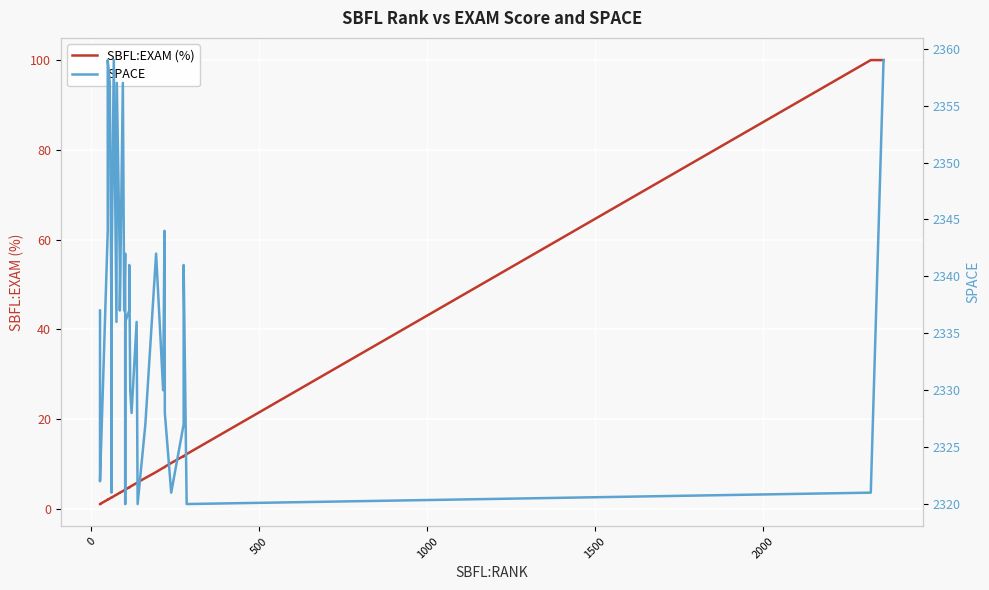

Reading left to right, list all the values displayed in this chart.

SBFL:EXAM (%): 1.1	1.1	1.1	2.1	2.1	2.3	2.6	2.6	2.6	2.6	2.8	3.2	3.2	3.6	3.6	4.0	4.2	4.3	4.4	4.3	4.8	4.8	5.0	5.2	5.8	5.9	6.9	8.2	9.2	9.3	9.4	10.3	11.8	11.7	12.2	100.0	100.0	100.0	100.0	100.0
SPACE: 2337.0	2328.0	2322.0	2344.0	2359.0	2357.0	2337.0	2327.0	2321.0	2342.0	2359.0	2336.0	2357.0	2341.0	2337.0	2357.0	2337.0	2342.0	2320.0	2336.0	2337.0	2341.0	2330.0	2328.0	2336.0	2320.0	2327.0	2342.0	2330.0	2344.0	2328.0	2321.0	2327.0	2341.0	2320.0	2321.0	2330.0	2337.0	2344.0	2359.0